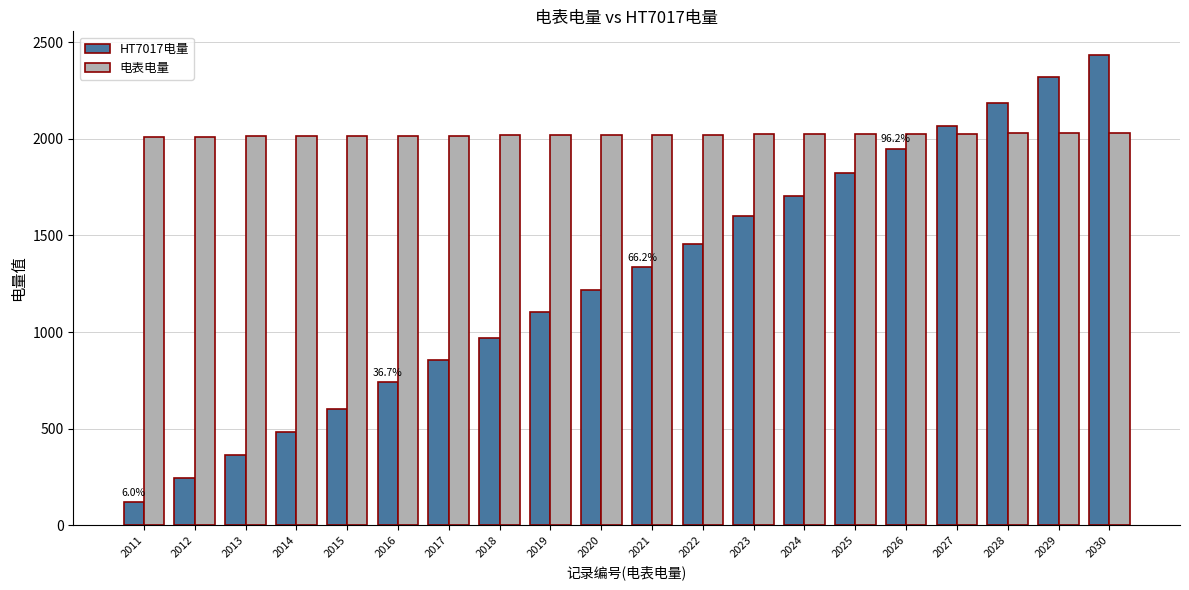

At which category does the chart reach its peak across all series?

2030